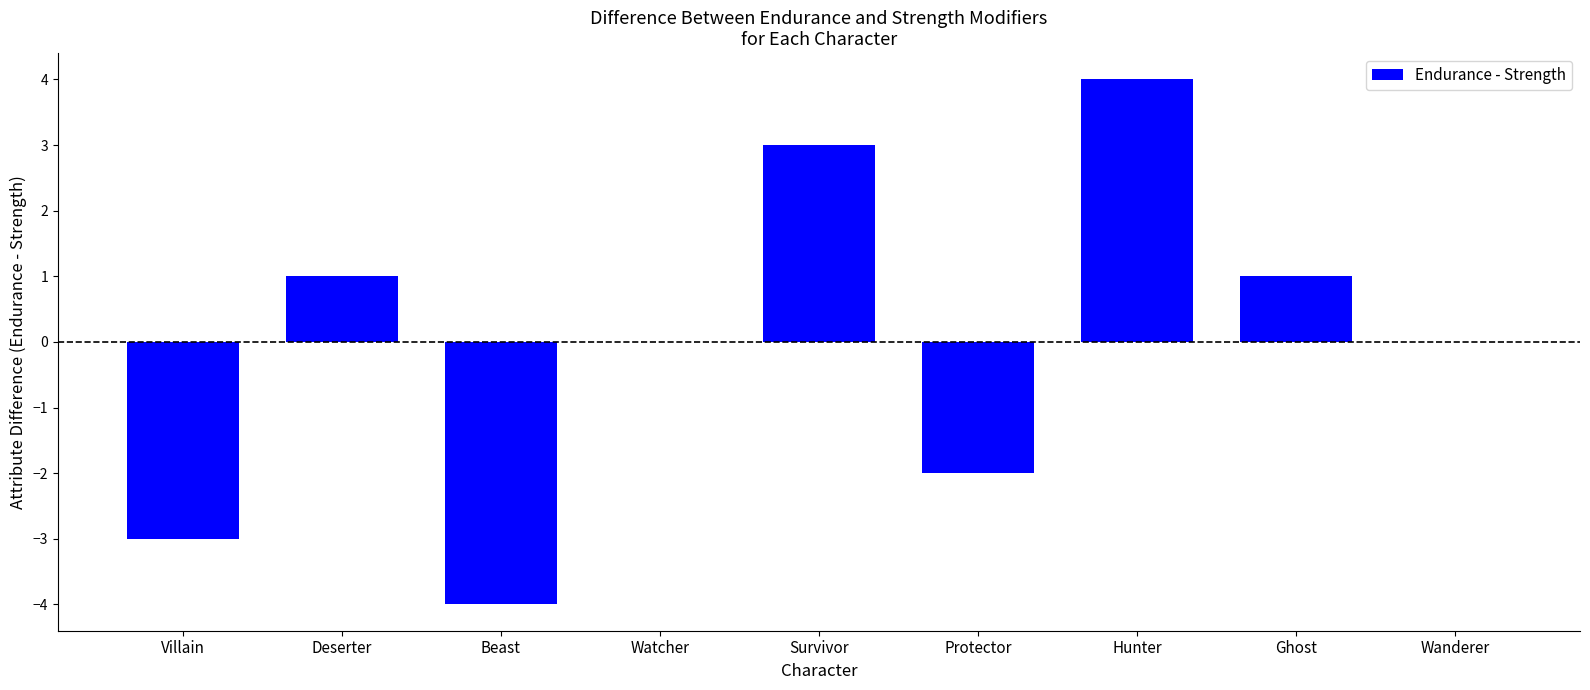

Are the bars horizontal?

No